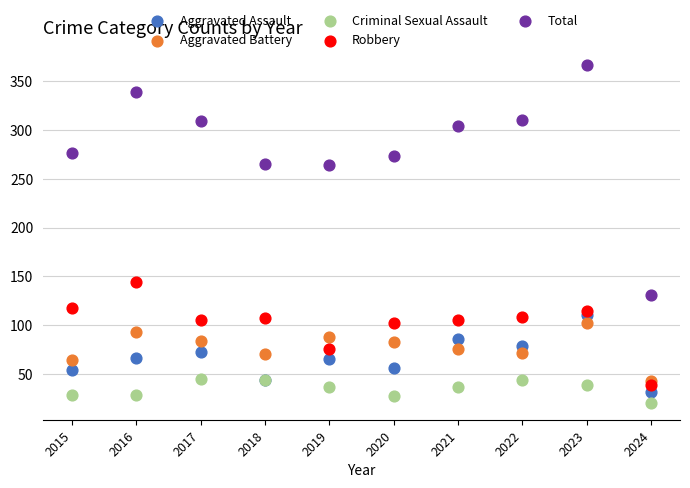

Which series contains the highest Y value?

Total